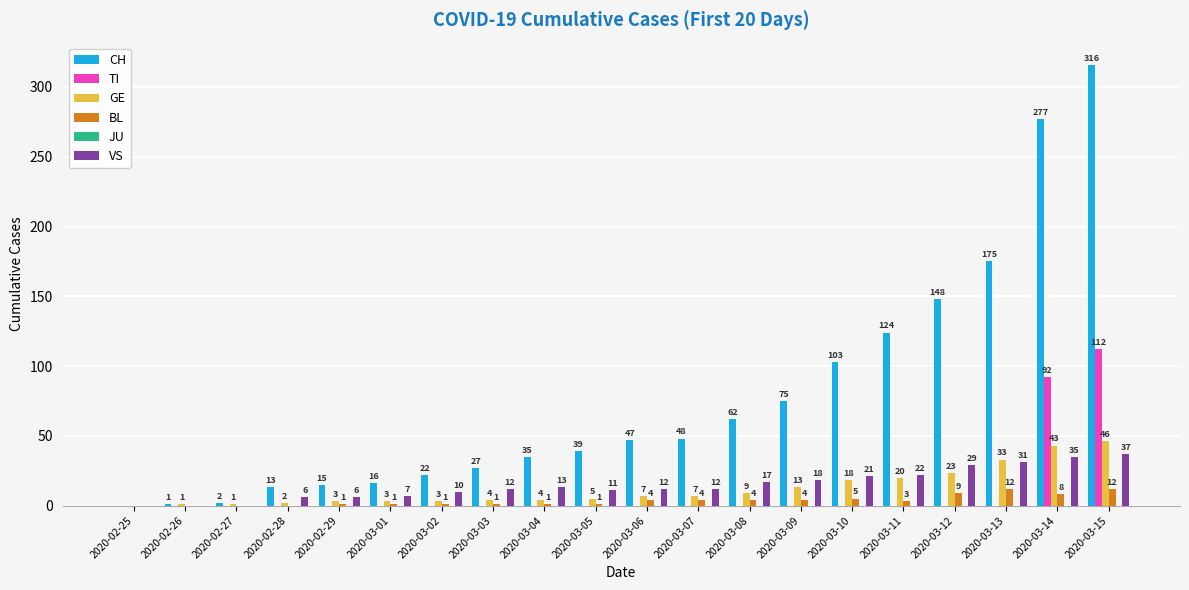

What is the sum of all CH values?

1545